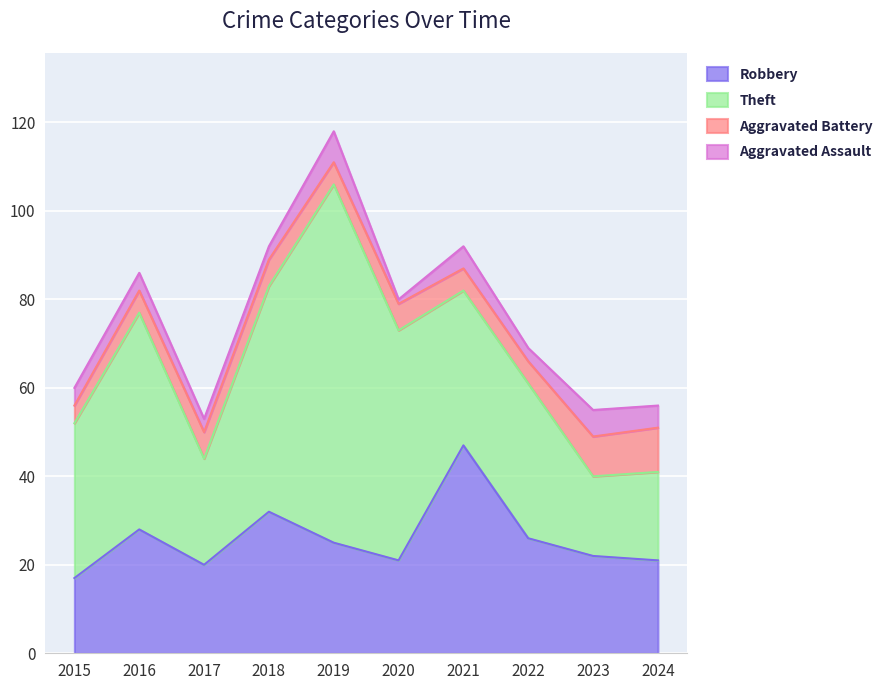

How many values in the Theft series exceed 35?

4